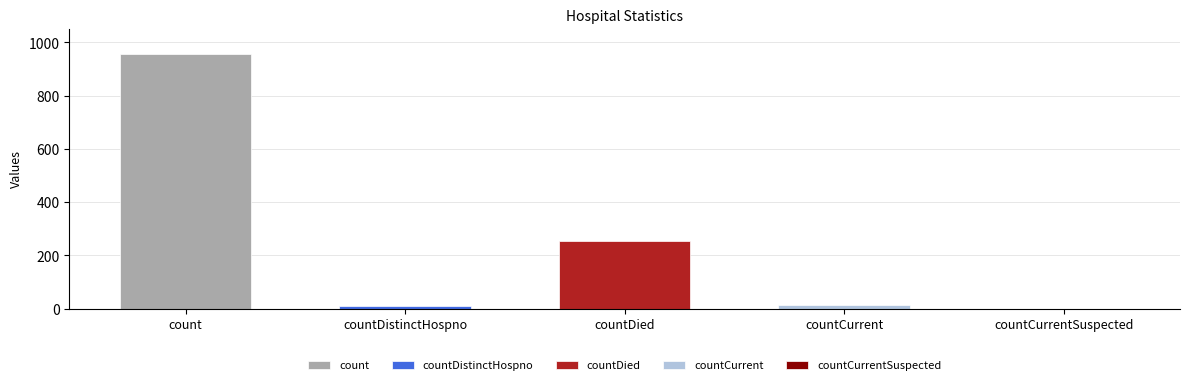

Count the number of values greater than 13.

2